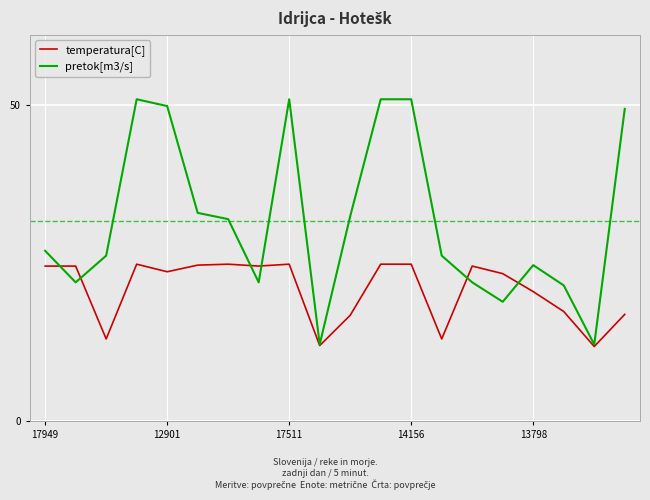

Rank the series by their average value, from lowest to highest.

temperatura[C], pretok[m3/s]